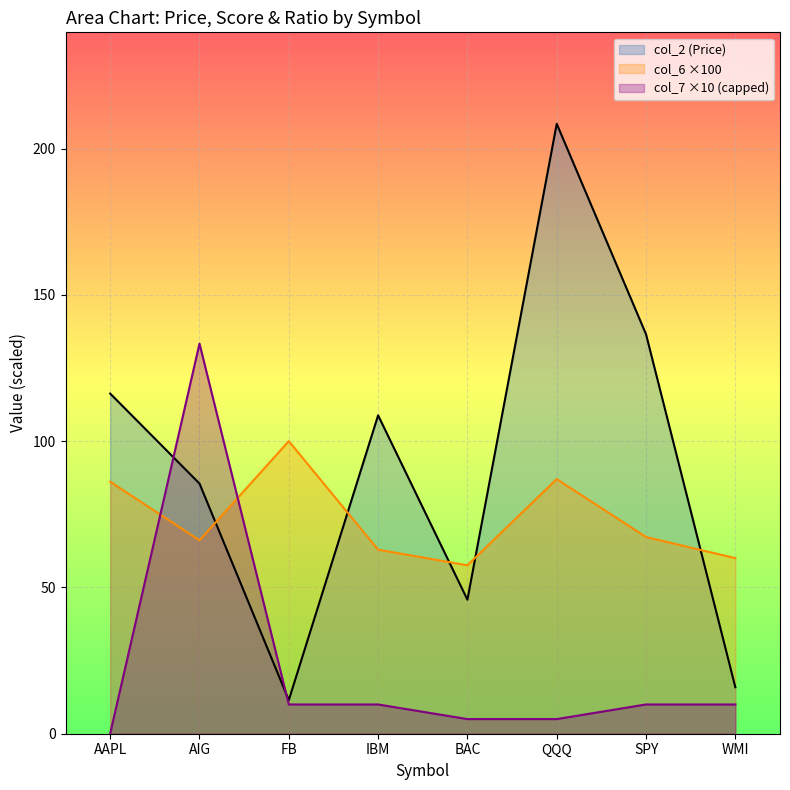

How many distinct data groups are displayed?

3